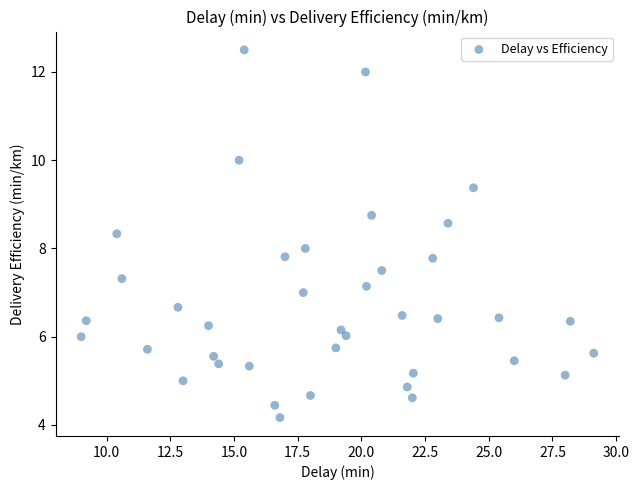

What is the range of X values (max minus min)?

20.1